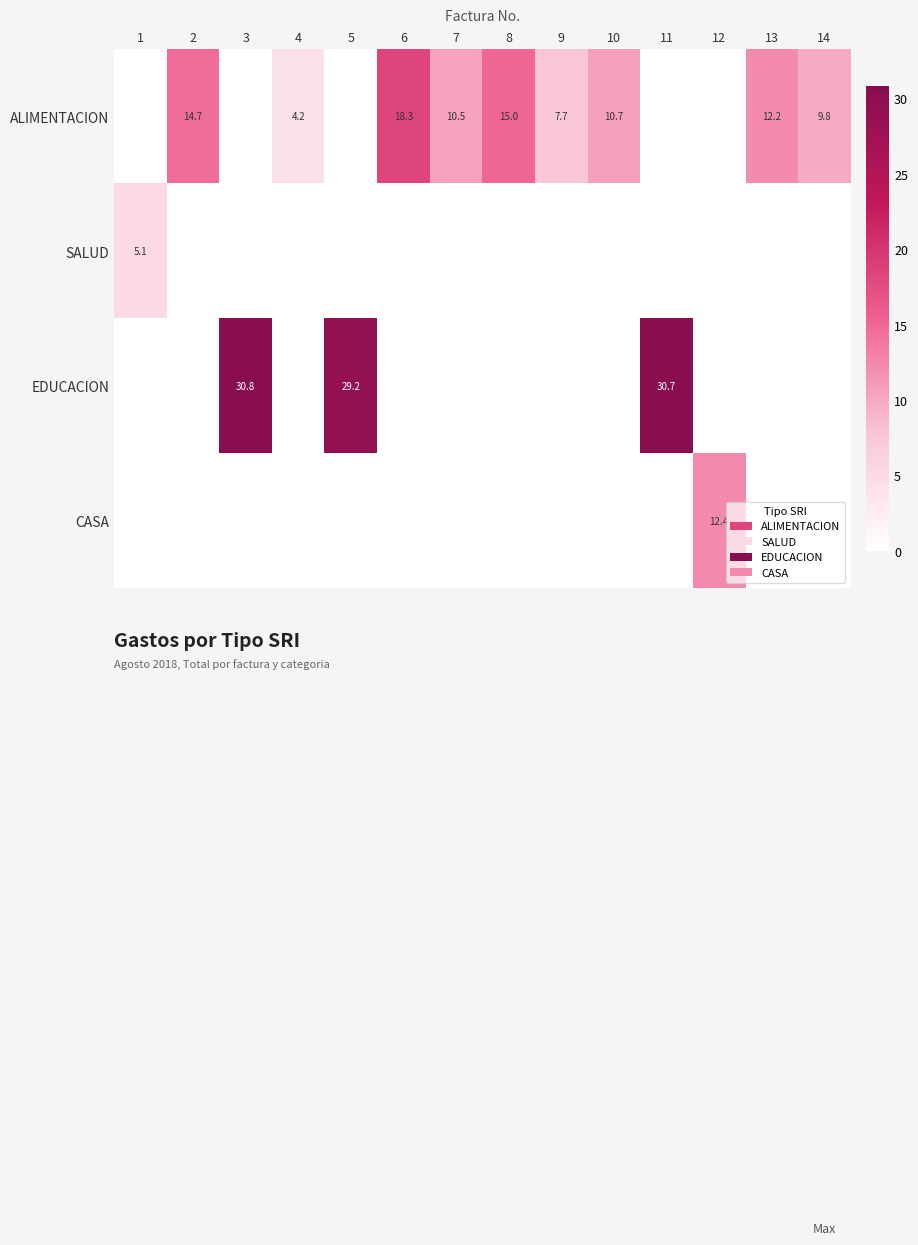

Count the SALUD values in the range 0 to 1.

13